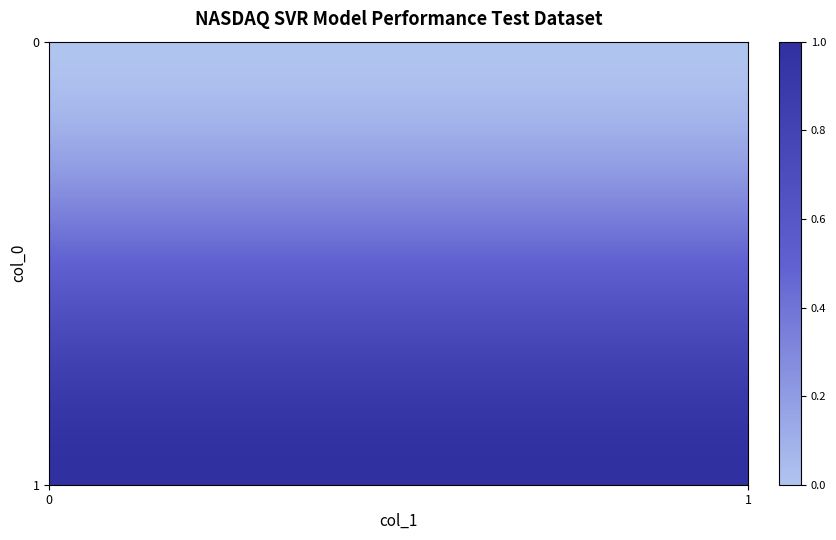

Which series has the largest total across all categories?

1